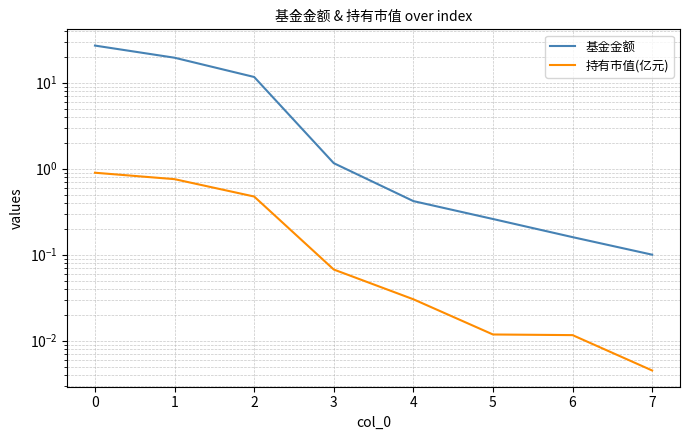

What is the difference between the highest and lowest values at 3?

1.1